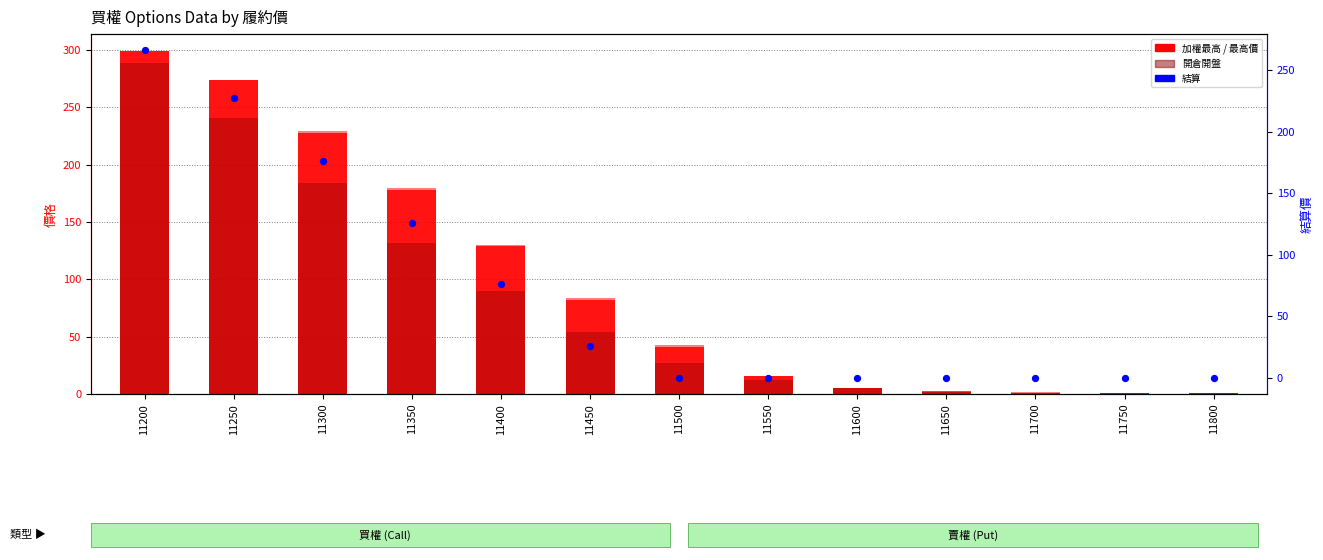

At which category is the sum across all series the highest?

11200